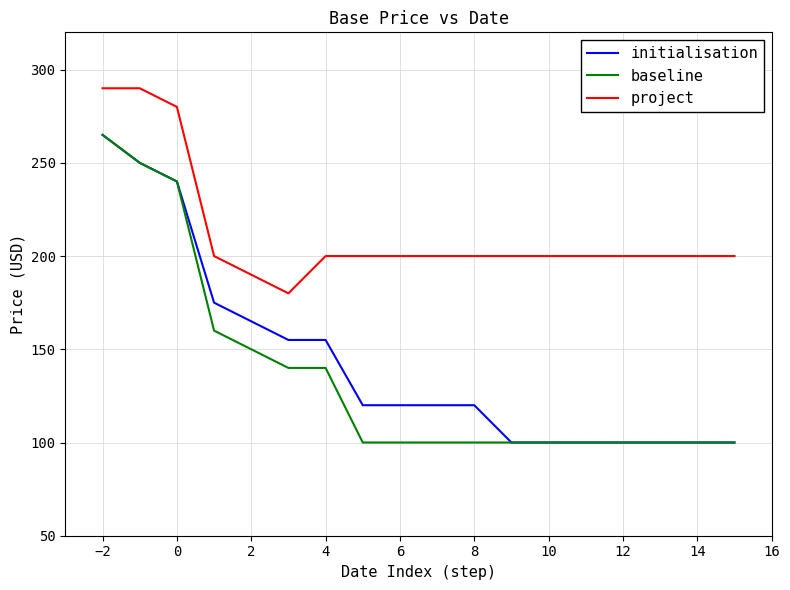

True or false: project and initialisation intersect in this chart.

False